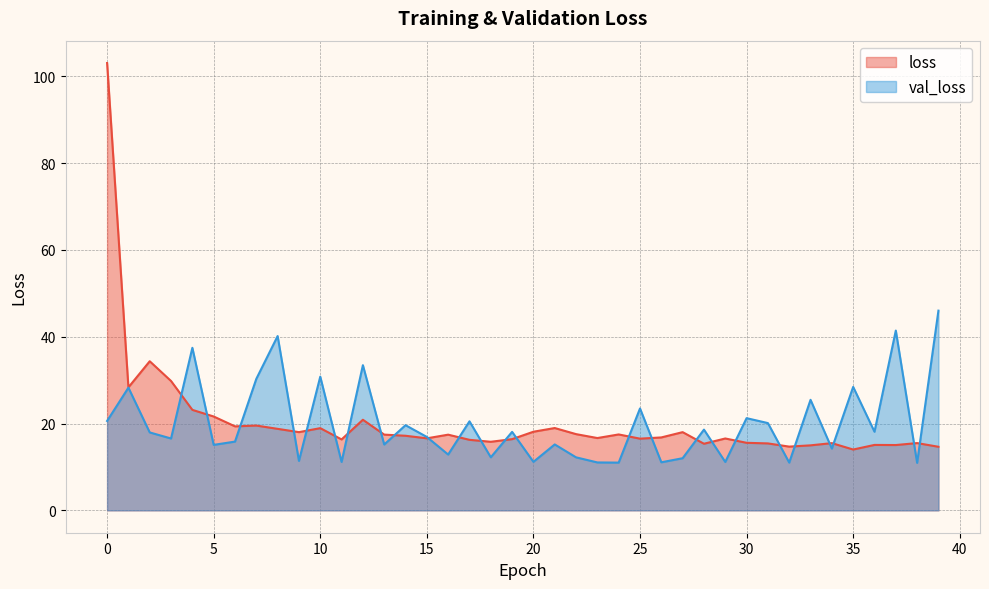

Reading left to right, list all the values displayed in this chart.

loss: 0=103.1	1=28.3	2=34.4	3=29.8	4=23.2	5=21.6	6=19.4	7=19.5	8=18.8	9=18.0	10=18.9	11=16.3	12=20.9	13=17.5	14=17.2	15=16.6	16=17.4	17=16.3	18=15.8	19=16.4	20=18.1	21=19.0	22=17.6	23=16.7	24=17.5	25=16.5	26=16.8	27=18.0	28=15.3	29=16.6	30=15.6	31=15.4	32=14.7	33=15.0	34=15.5	35=14.0	36=15.1	37=15.1	38=15.5	39=14.7
val_loss: 0=20.6	1=28.3	2=18.0	3=16.6	4=37.5	5=15.1	6=15.8	7=30.3	8=40.2	9=11.4	10=30.8	11=11.2	12=33.5	13=15.2	14=19.6	15=16.9	16=12.9	17=20.5	18=12.2	19=18.1	20=11.2	21=15.2	22=12.2	23=11.0	24=11.0	25=23.5	26=11.1	27=12.0	28=18.6	29=11.2	30=21.2	31=20.1	32=11.0	33=25.5	34=14.2	35=28.4	36=18.1	37=41.4	38=10.9	39=46.0